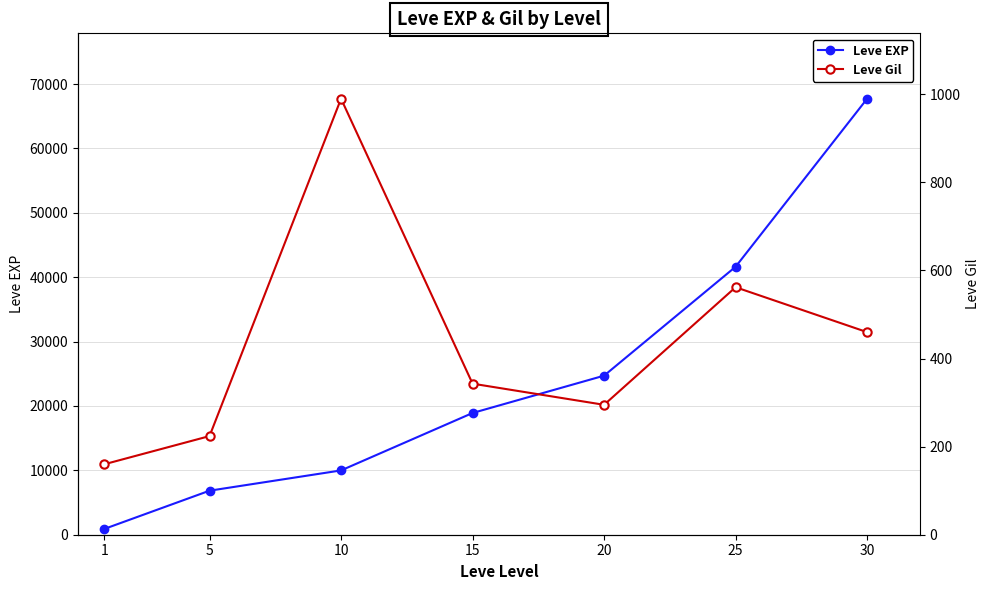

At which category is the sum across all series the highest?

30